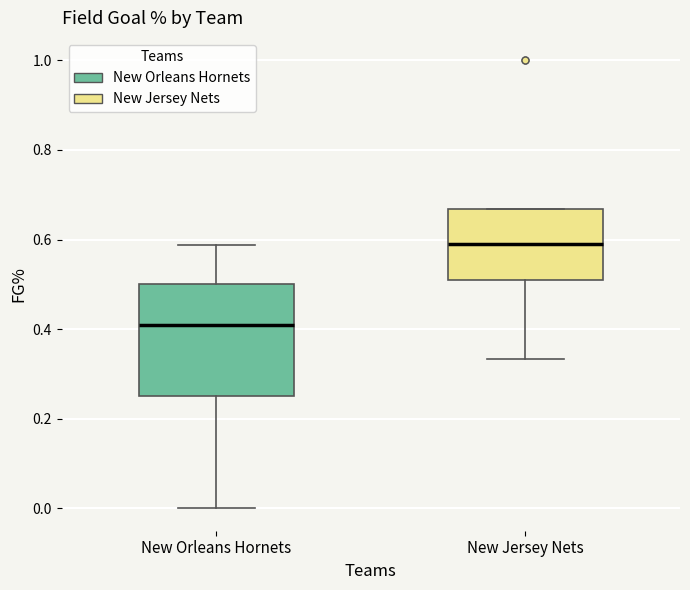

Which box's median line is the highest?

New Jersey Nets